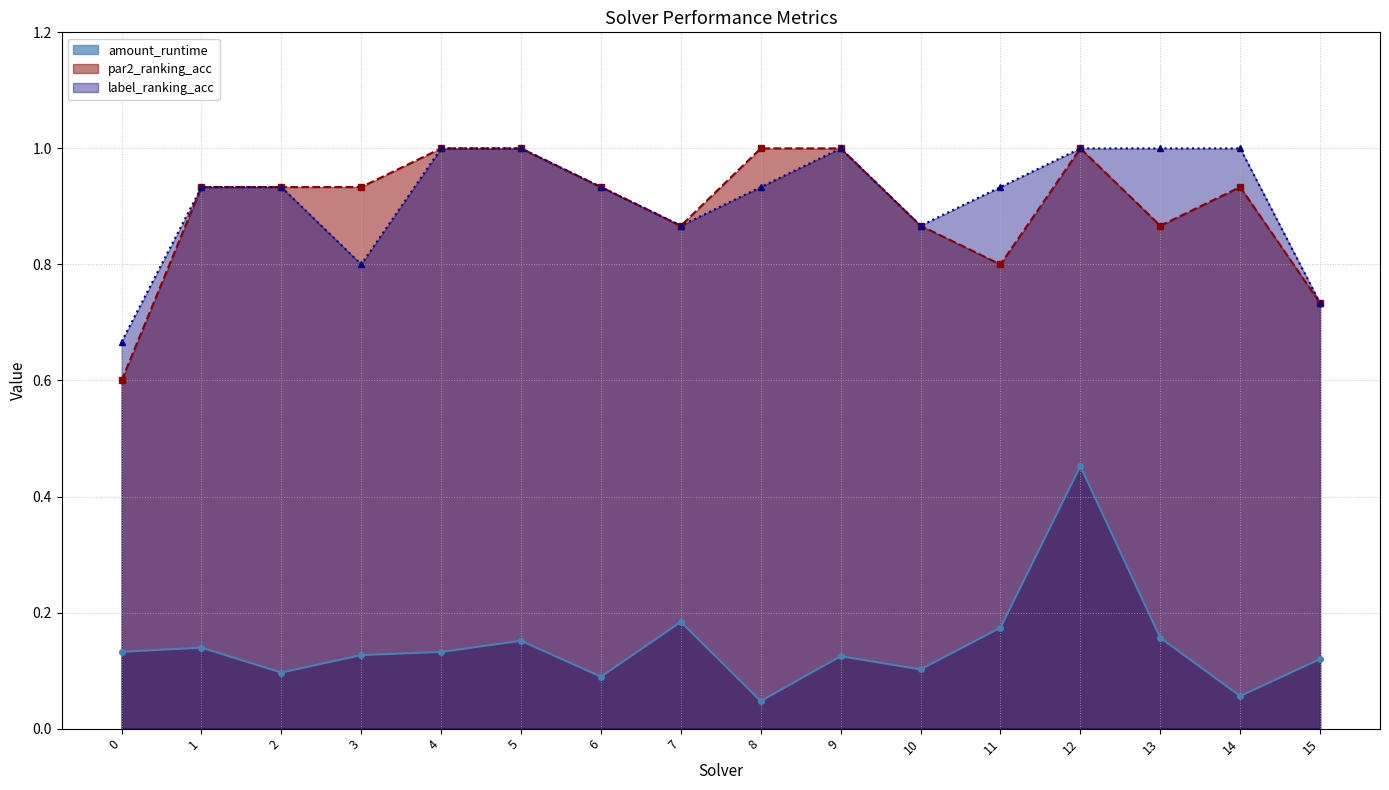

At which category is the sum across all series the highest?

12